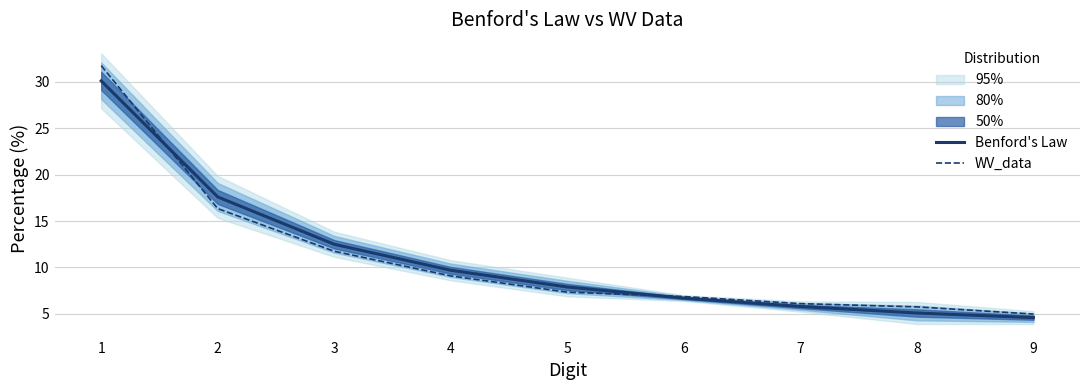

Where is Benford's Law nearest to the value 17?

2